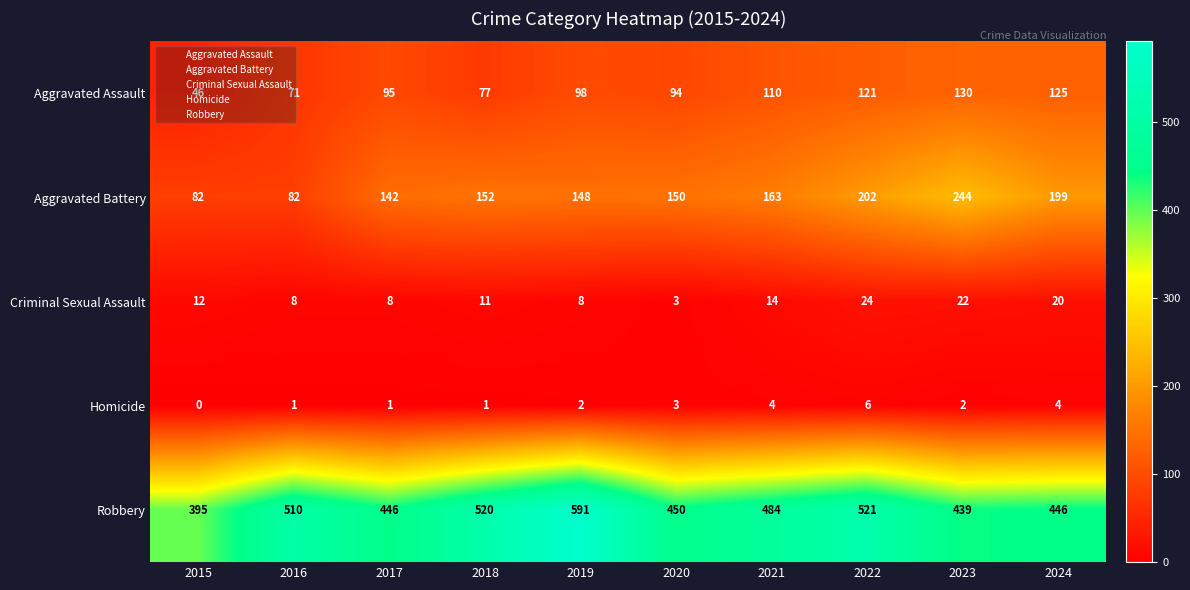

True or false: Homicide has a value of 4 at 2024.

True